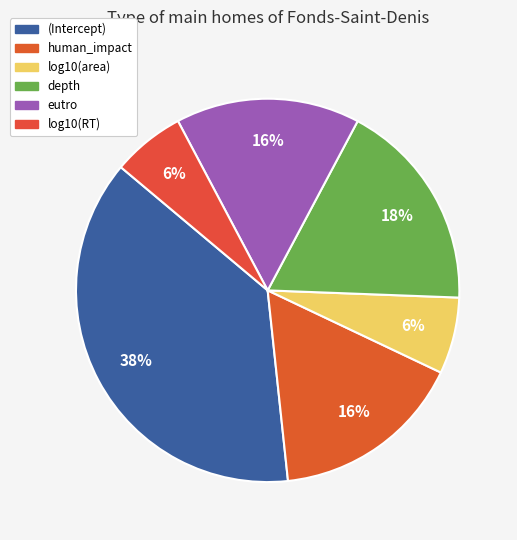

Is human_impact the majority of the pie?

No